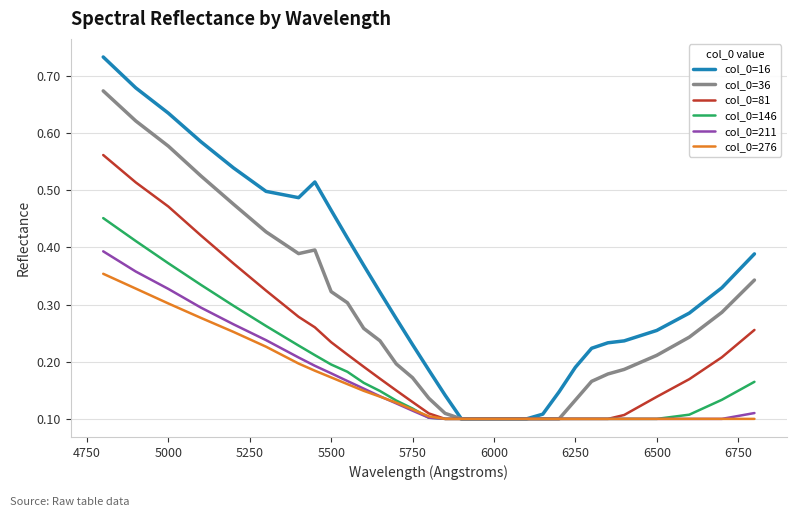

Which series has the largest total across all categories?

col_0=16